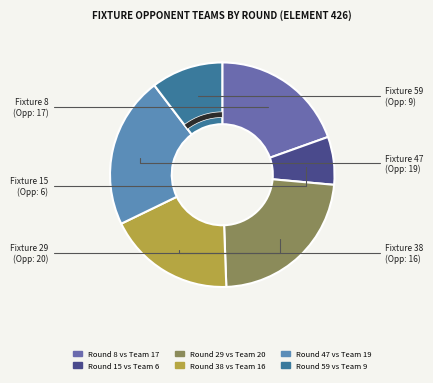

To the nearest percent, what percentage of the pie is 47?

22%